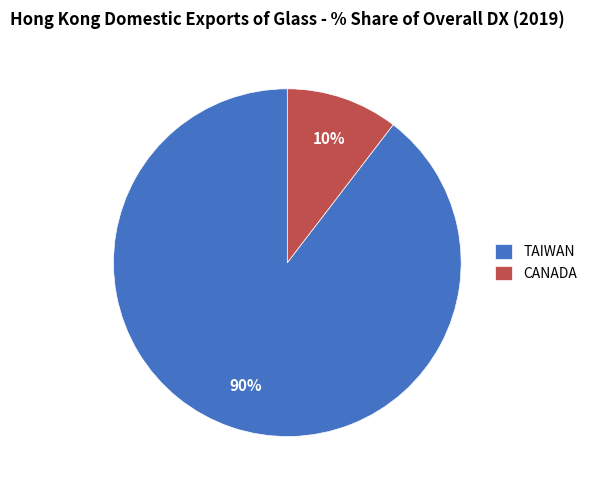

Which has a higher value, TAIWAN or CANADA?

TAIWAN